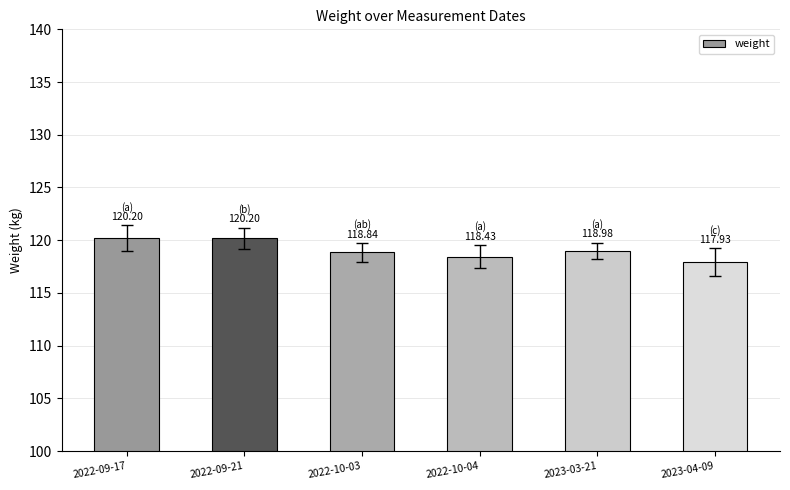

What is the ratio of the value at 2022-10-03 to the value at 2022-09-17?

1.0